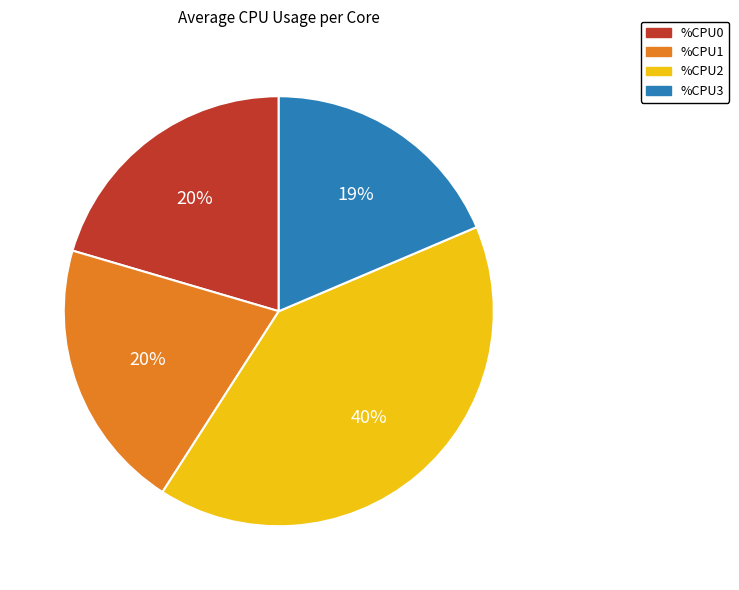

How many slices are in this pie chart?

4